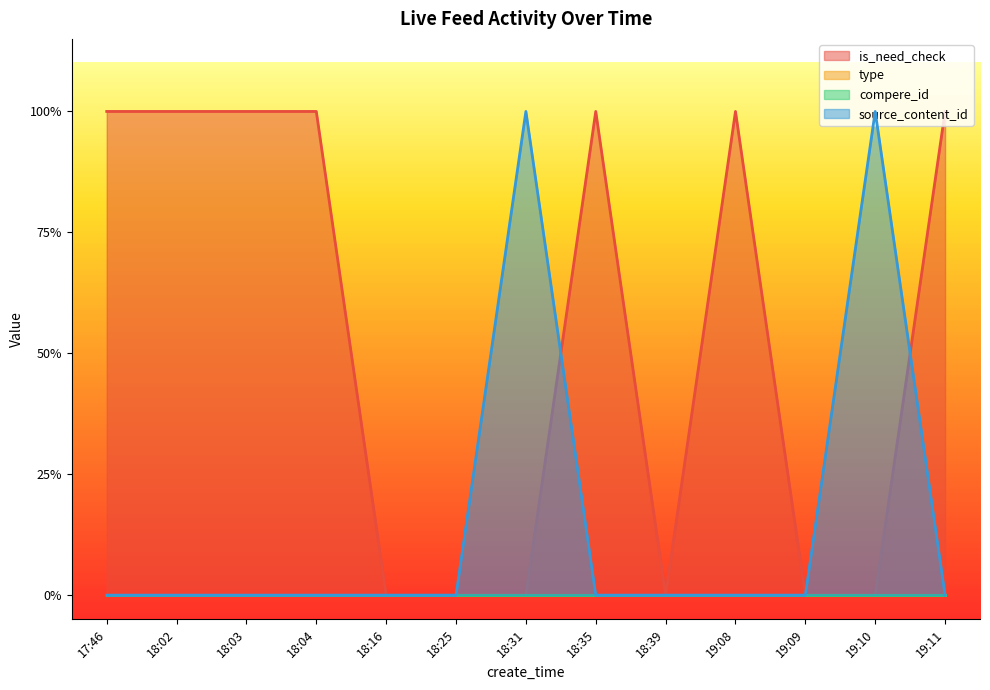

Between 18:35 and 19:10, which series saw the biggest shift?

is_need_check